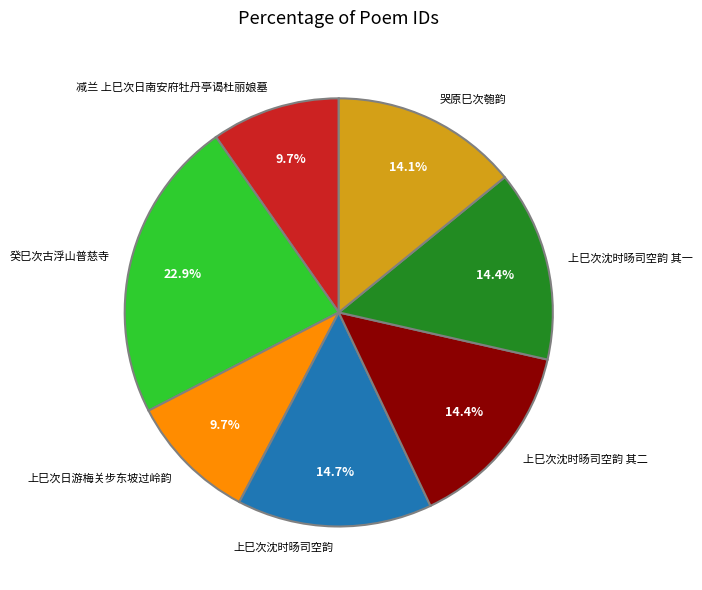

What is the largest slice in the pie chart?

癸巳次古浮山普慈寺